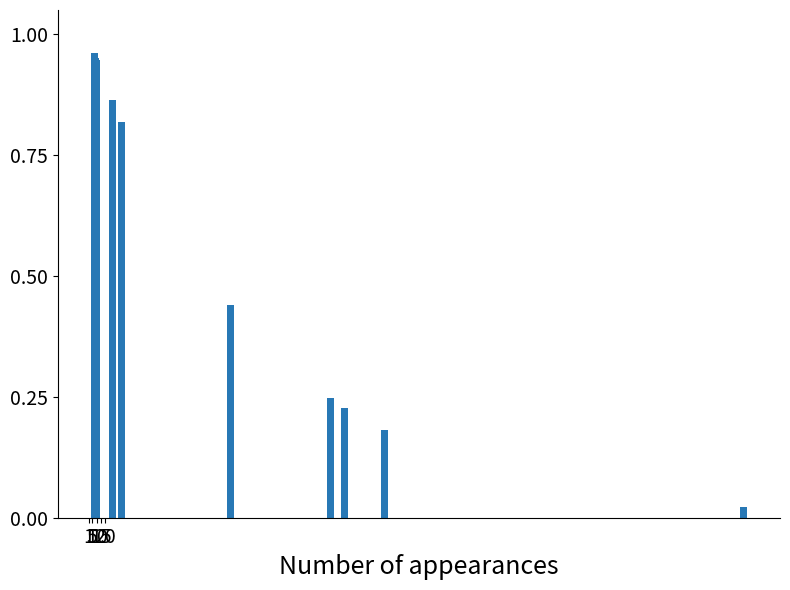

What is the sum of all values?

5.7